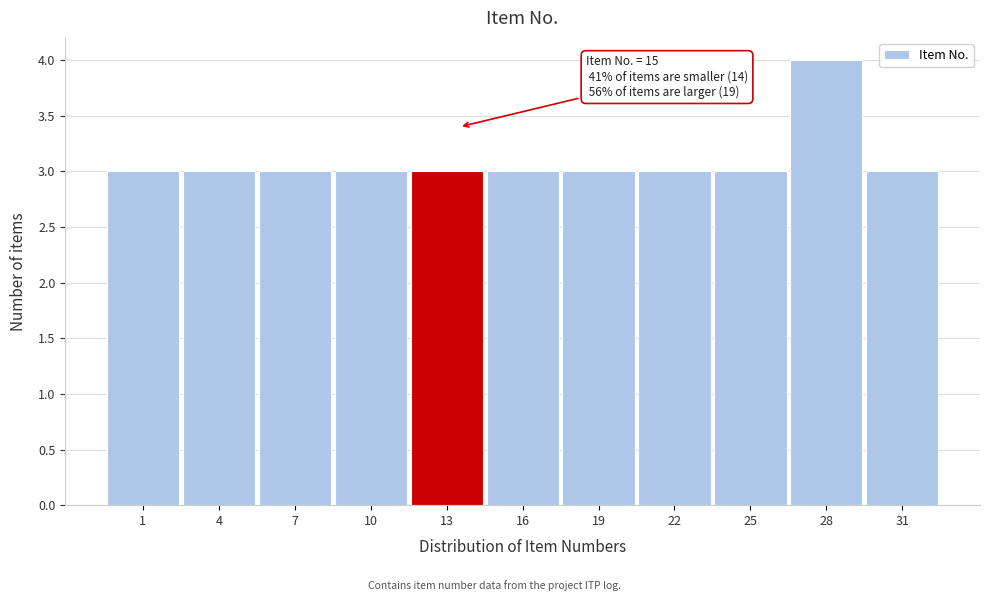

Reading left to right, transcribe all the data shown in this chart.

1=3	4=3	7=3	10=3	13=3	16=3	19=3	22=3	25=3	28=4	31=3